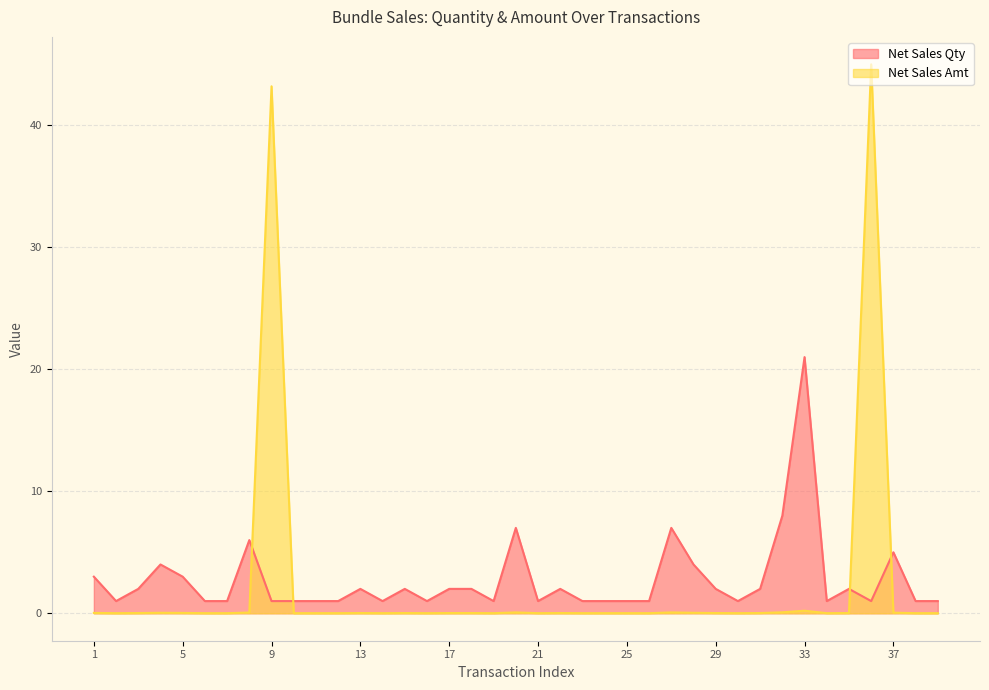

True or false: Net Sales Qty has a value of 0.5 at 14.

False